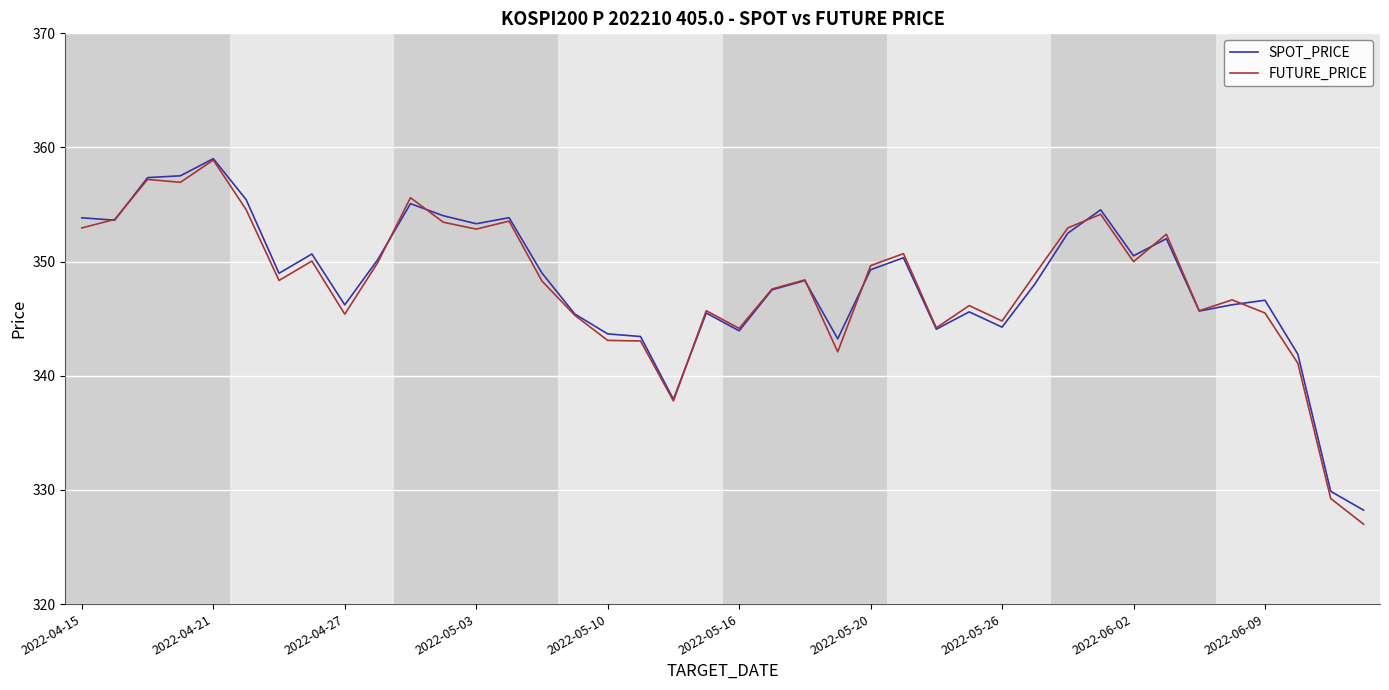

What is the difference between the second highest and second lowest values in the SPOT_PRICE series?

27.6